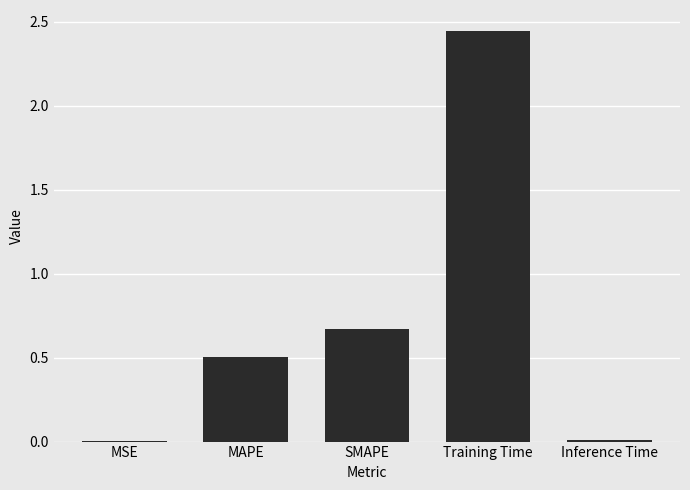

True or false: the data shows 0.8 at MAPE.

False